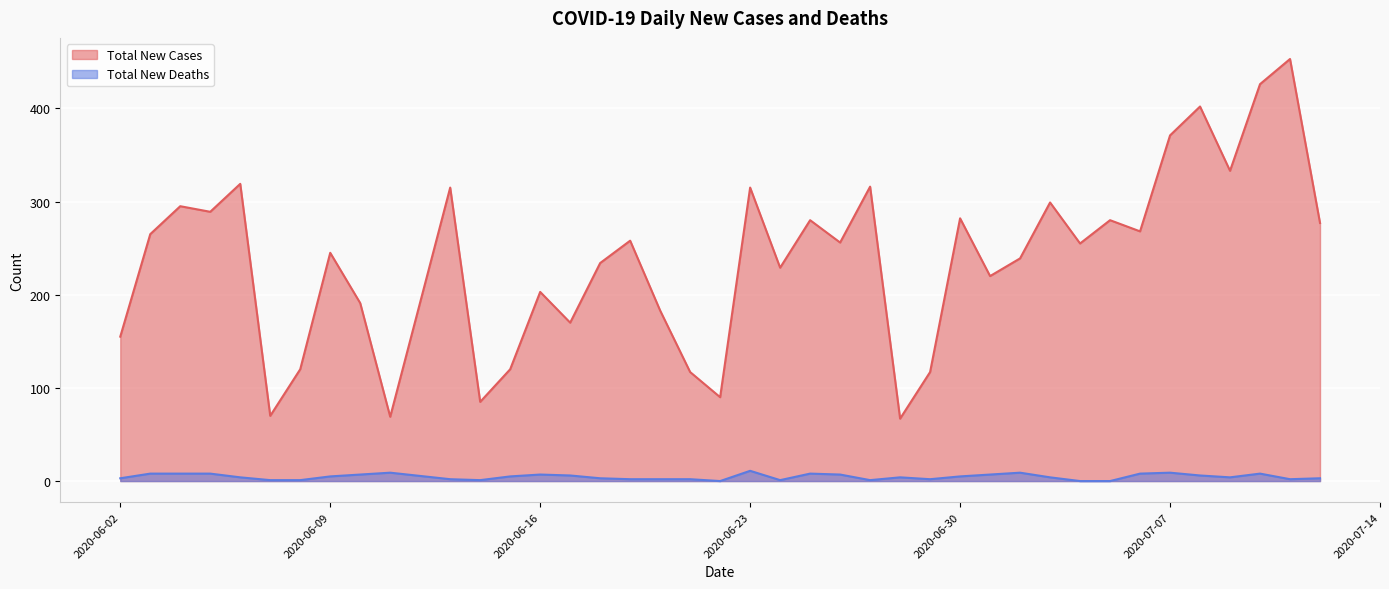

List the series in order of their overall mean, highest first.

Total New Cases, Total New Deaths